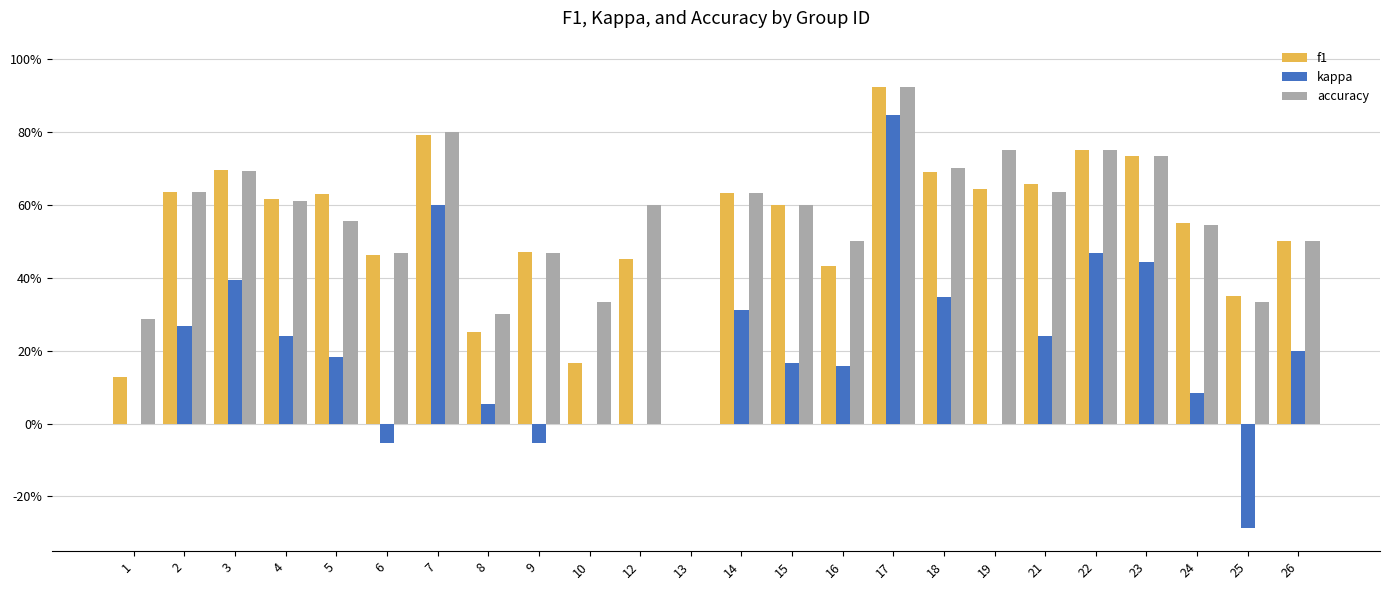

Reading right to left, extract all data points from this chart.

f1: 0.5	0.3	0.6	0.7	0.8	0.7	0.6	0.7	0.9	0.4	0.6	0.6	0.0	0.5	0.2	0.5	0.3	0.8	0.5	0.6	0.6	0.7	0.6	0.1
kappa: 0.2	-0.3	0.1	0.4	0.5	0.2	0.0	0.3	0.8	0.2	0.2	0.3	0.0	0.0	0.0	-0.1	0.1	0.6	-0.1	0.2	0.2	0.4	0.3	0.0
accuracy: 0.5	0.3	0.5	0.7	0.8	0.6	0.8	0.7	0.9	0.5	0.6	0.6	0.0	0.6	0.3	0.5	0.3	0.8	0.5	0.6	0.6	0.7	0.6	0.3